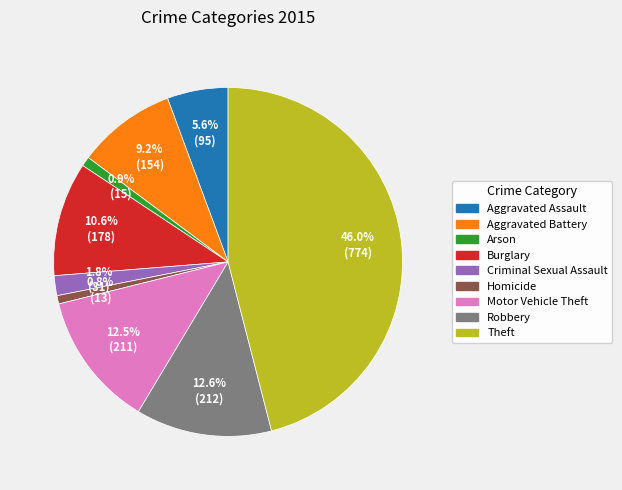

What is the ratio of the value at Criminal Sexual Assault to the value at Aggravated Assault?

0.3